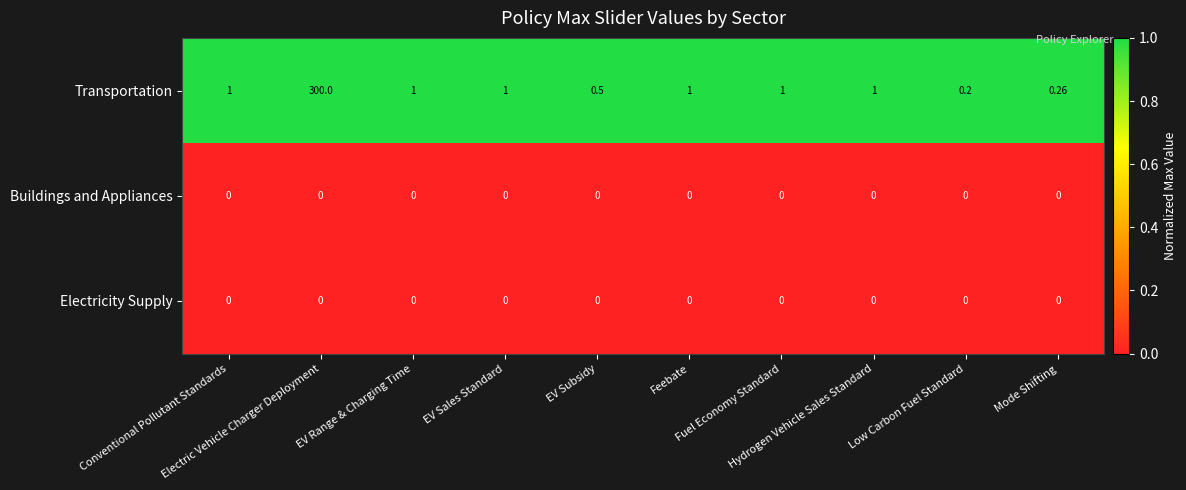

Which series has the largest total across all categories?

Transportation